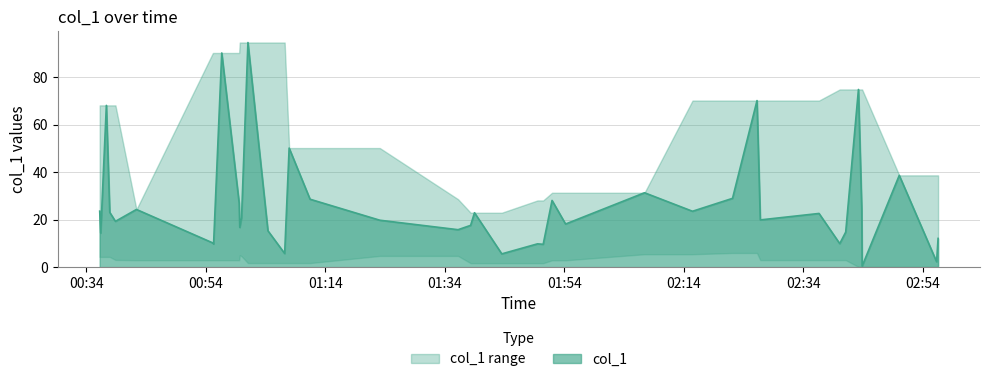

What is the sum of the values at 2018-11-14 00:36:14 and 2018-11-14 01:49:32?

33.4